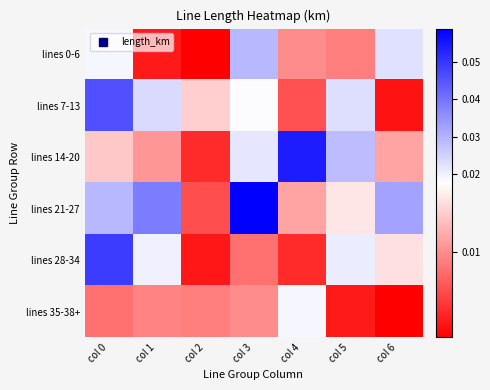

At which category is the sum across all series the highest?

col 0